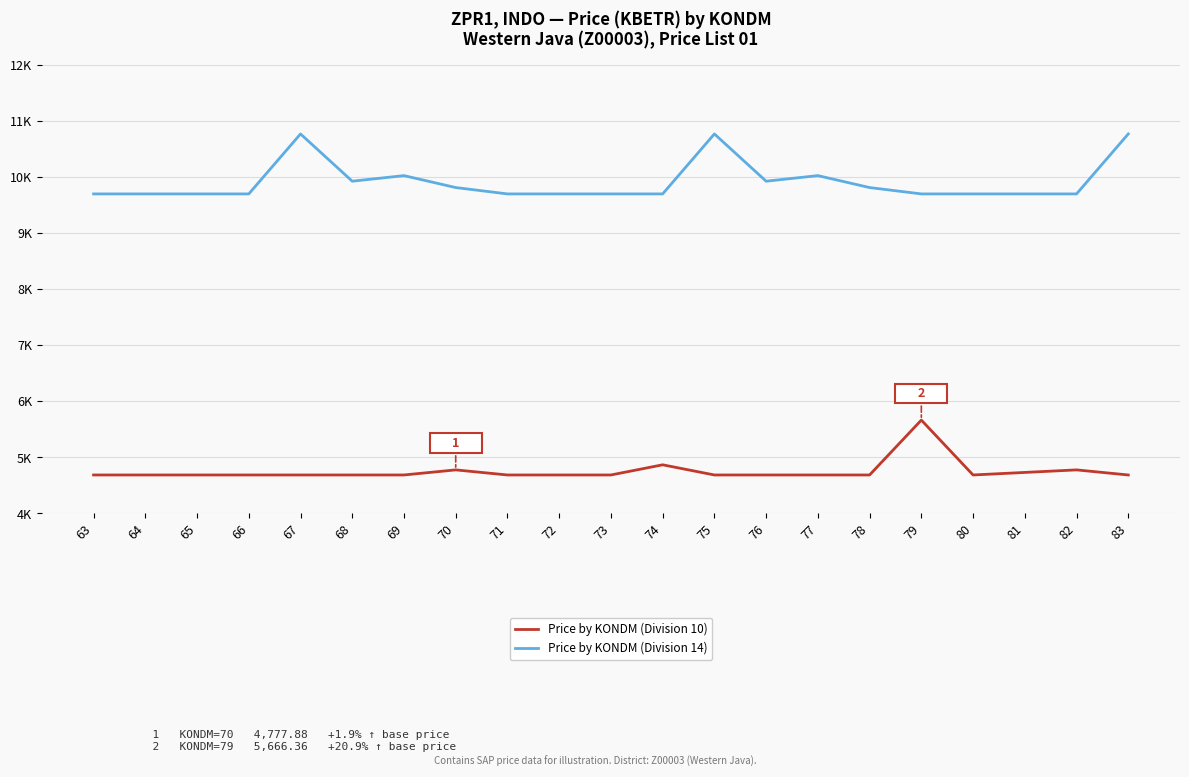

Which category has the highest value across all series?

67